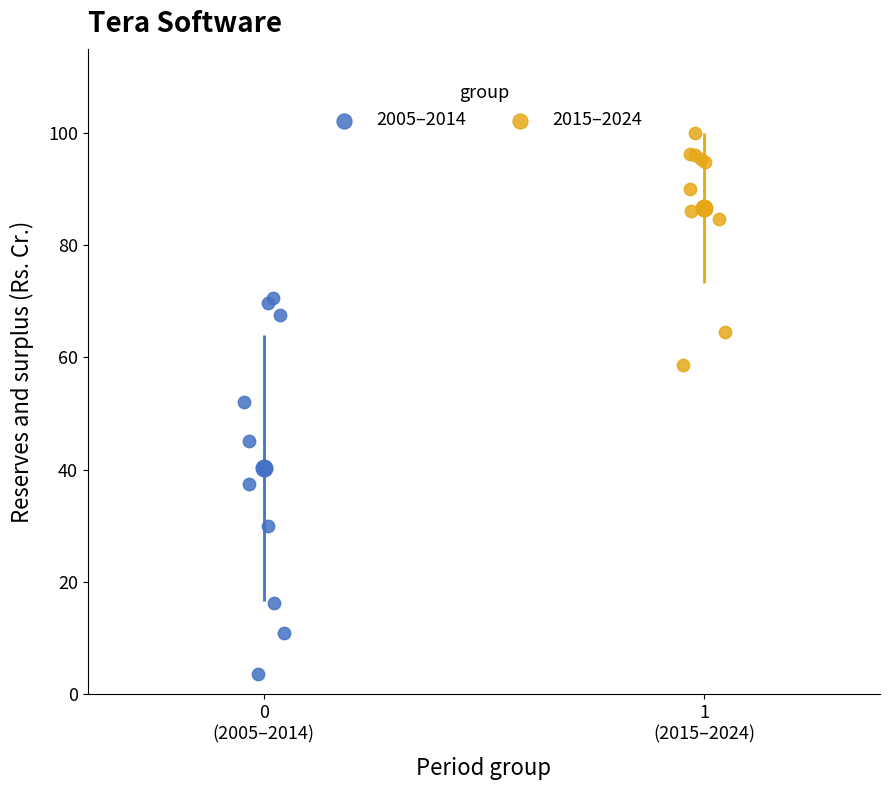

What are all the series names shown in the legend?

2005–2014, 2015–2024